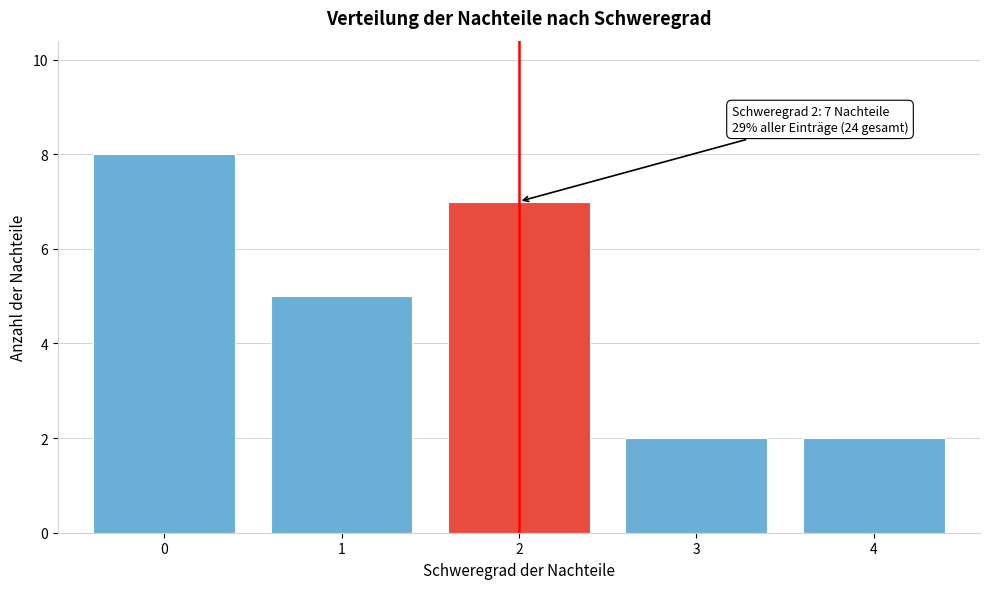

Reading left to right, transcribe all the data shown in this chart.

0=8	1=5	2=7	3=2	4=2